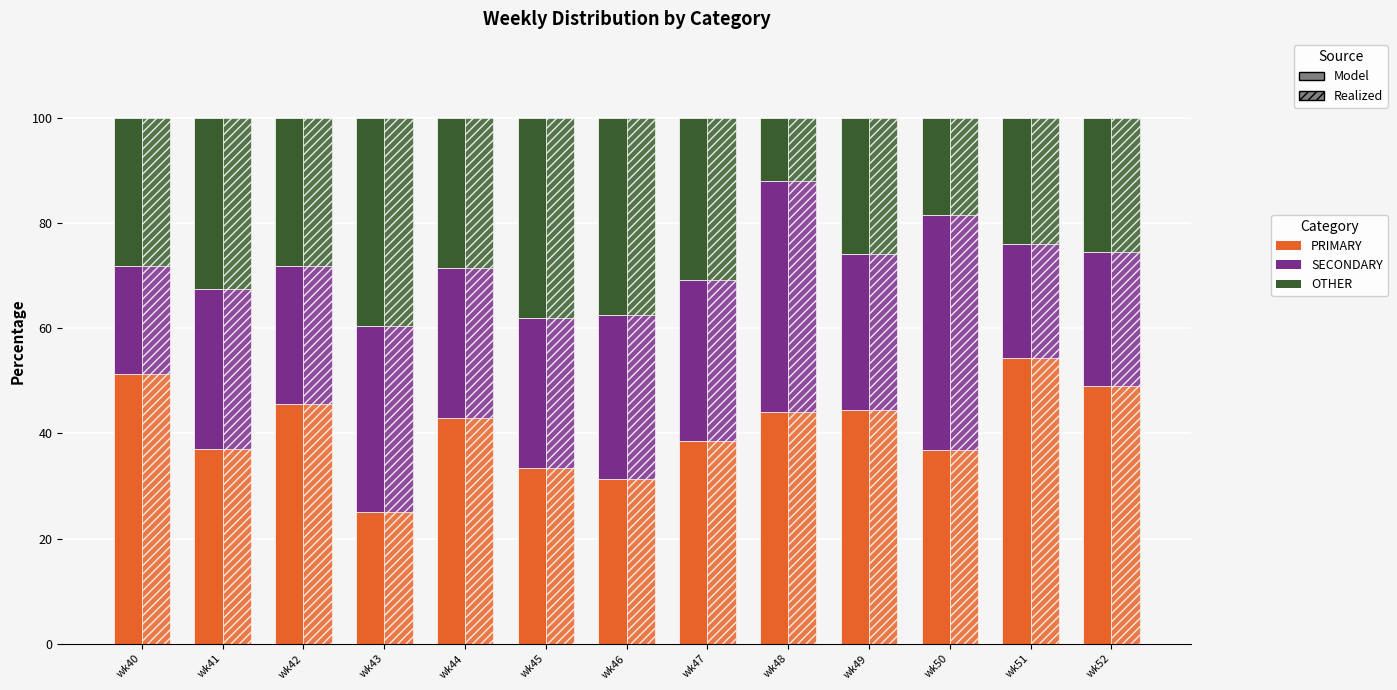

What is the difference between the PRIMARY values at wk43 and wk50?

11.8